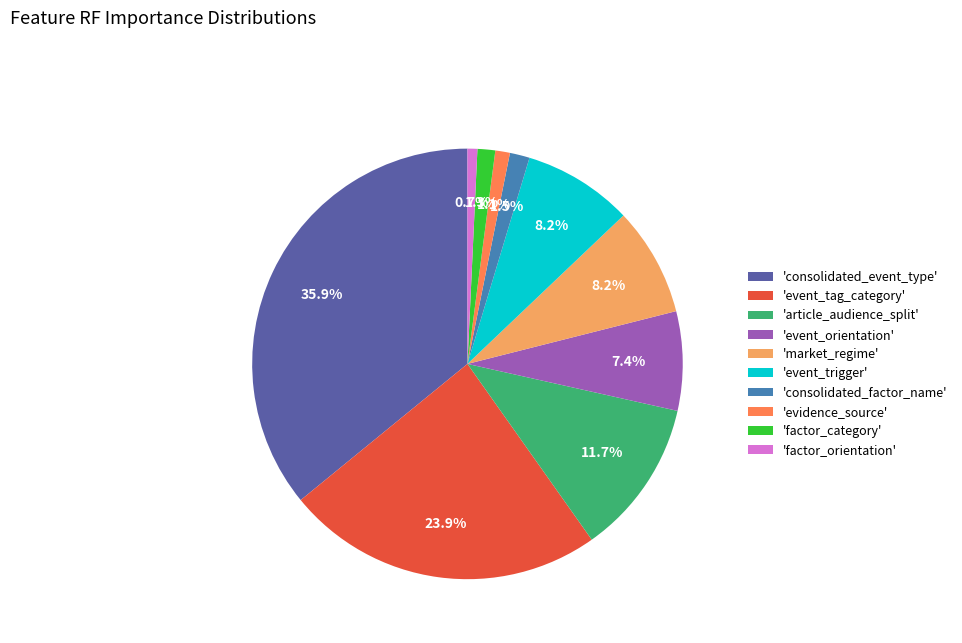

Which slice is the largest?

'consolidated_event_type'